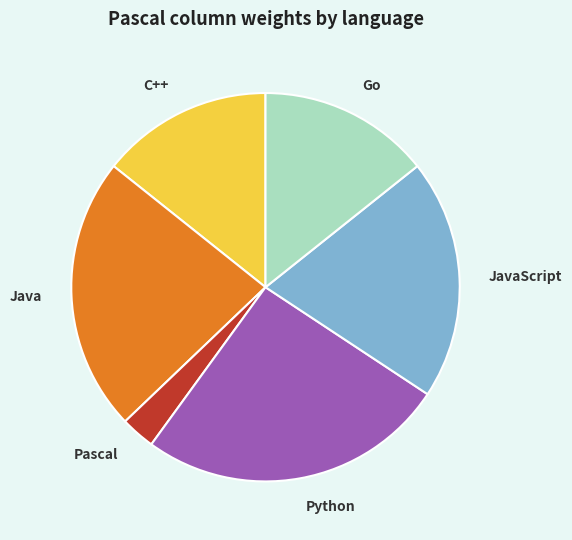

Which has a higher value, Java or Python?

Python